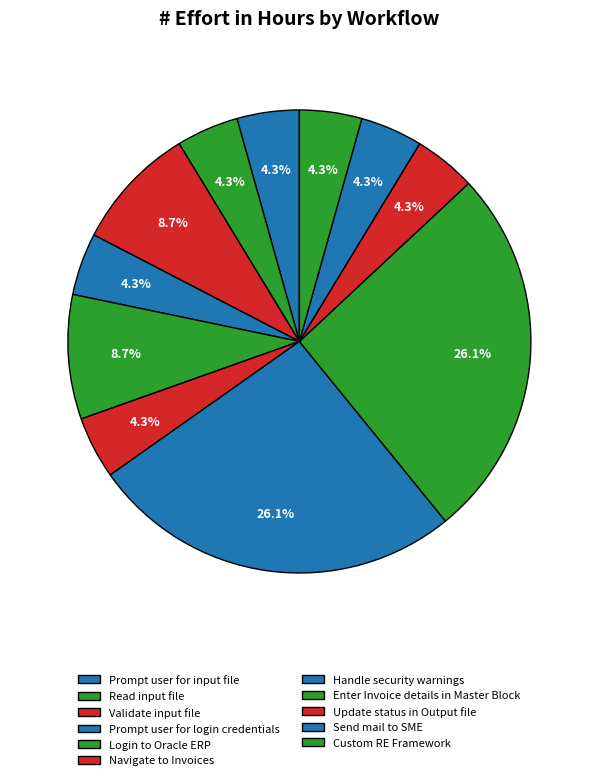

How many segments does this pie chart have?

11